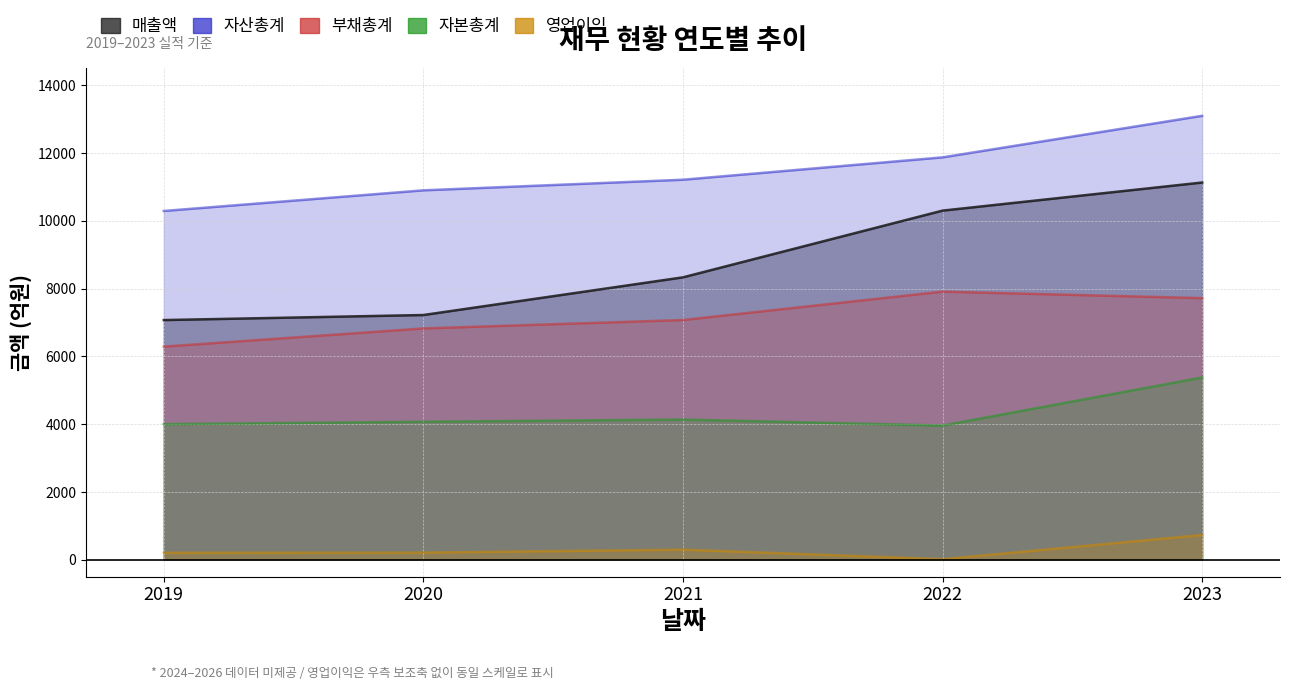

Reading left to right, list all the values displayed in this chart.

매출액: 7074	7223	8335	10304	11133
자산총계: 10294	10903	11216	11876	13102
부채총계: 6291	6828	7076	7914	7722
자본총계: 4003	4074	4140	3962	5380
영업이익: 208	212	300	18	733